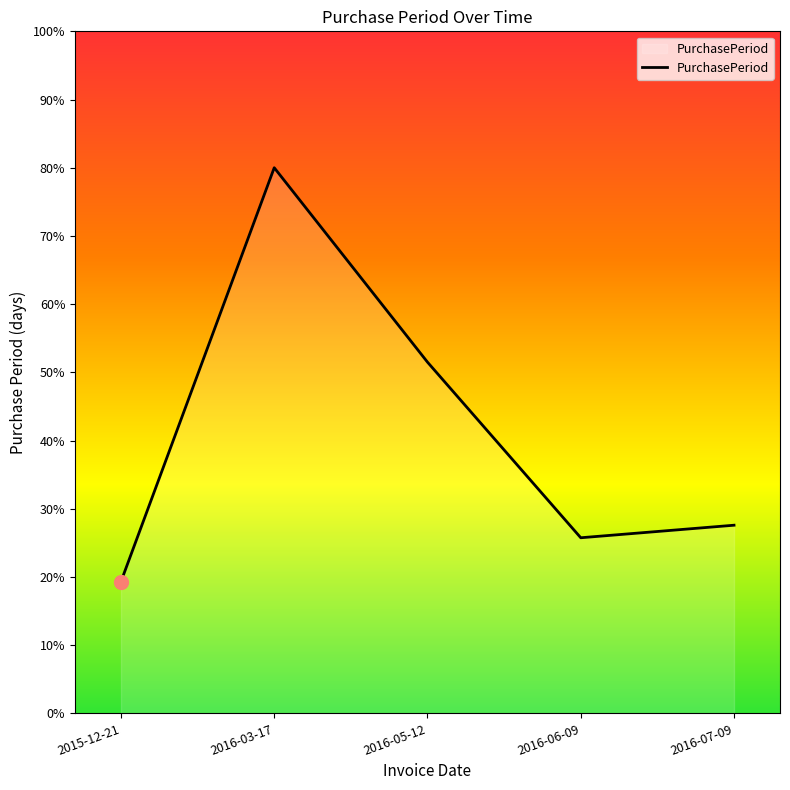

Count the number of values greater than 27.

3